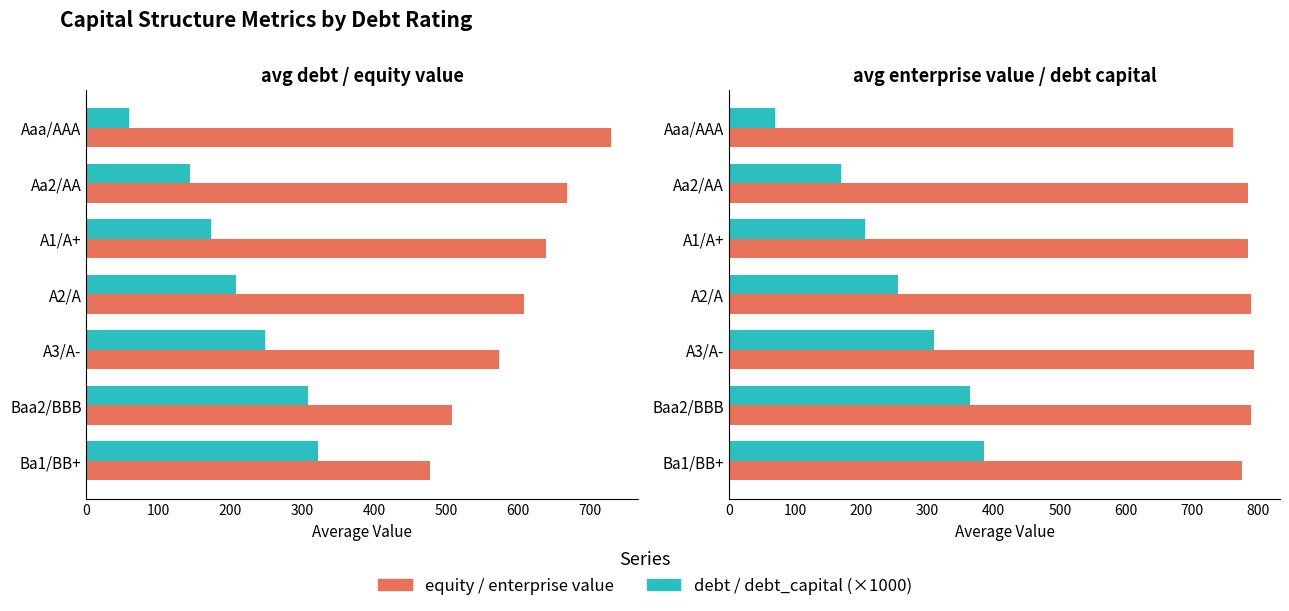

Which series has the widest spread of values?

debt_capital (x1000)